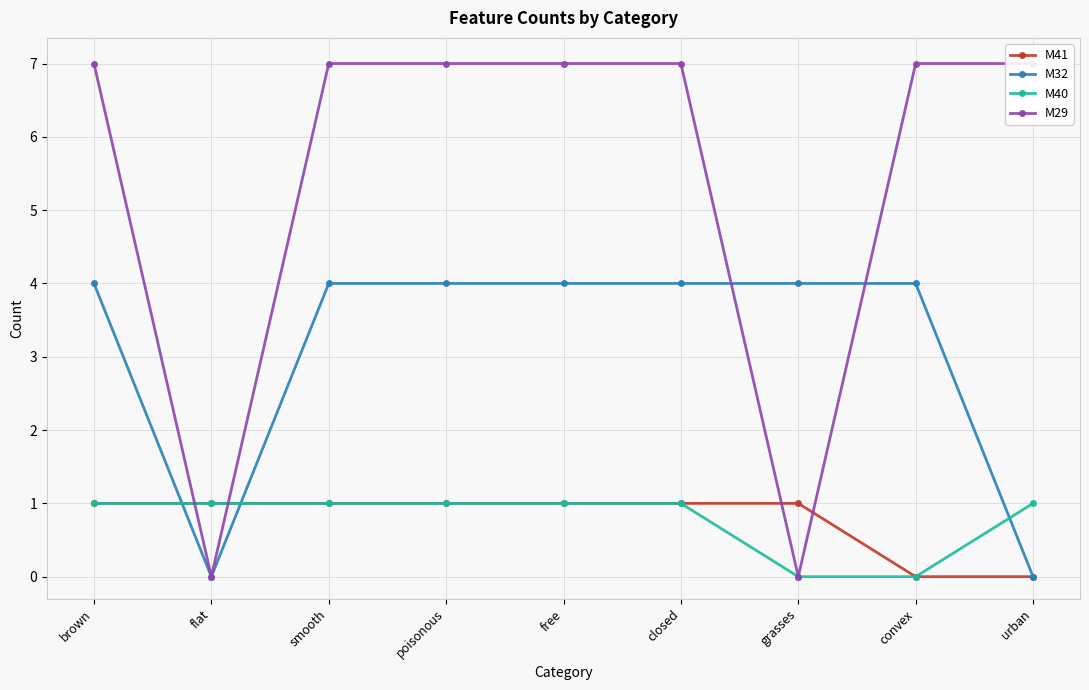

True or false: M32 and M40 cross at least once.

True